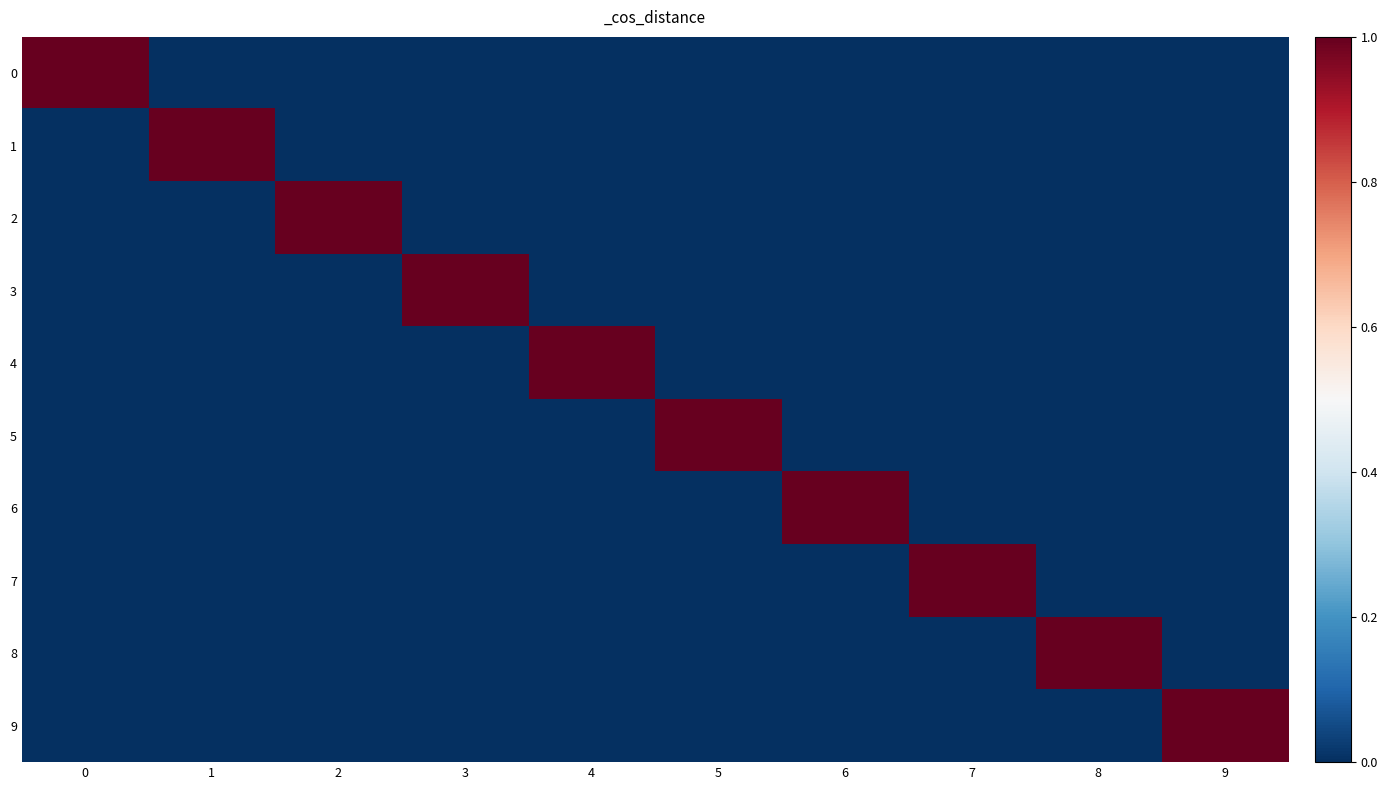

Reading left to right, what are all the values shown in this chart?

0: 0=1	1=0	2=0	3=0	4=0	5=0	6=0	7=0	8=0	9=0
1: 0=0	1=1	2=0	3=0	4=0	5=0	6=0	7=0	8=0	9=0
2: 0=0	1=0	2=1	3=0	4=0	5=0	6=0	7=0	8=0	9=0
3: 0=0	1=0	2=0	3=1	4=0	5=0	6=0	7=0	8=0	9=0
4: 0=0	1=0	2=0	3=0	4=1	5=0	6=0	7=0	8=0	9=0
5: 0=0	1=0	2=0	3=0	4=0	5=1	6=0	7=0	8=0	9=0
6: 0=0	1=0	2=0	3=0	4=0	5=0	6=1	7=0	8=0	9=0
7: 0=0	1=0	2=0	3=0	4=0	5=0	6=0	7=1	8=0	9=0
8: 0=0	1=0	2=0	3=0	4=0	5=0	6=0	7=0	8=1	9=0
9: 0=0	1=0	2=0	3=0	4=0	5=0	6=0	7=0	8=0	9=1